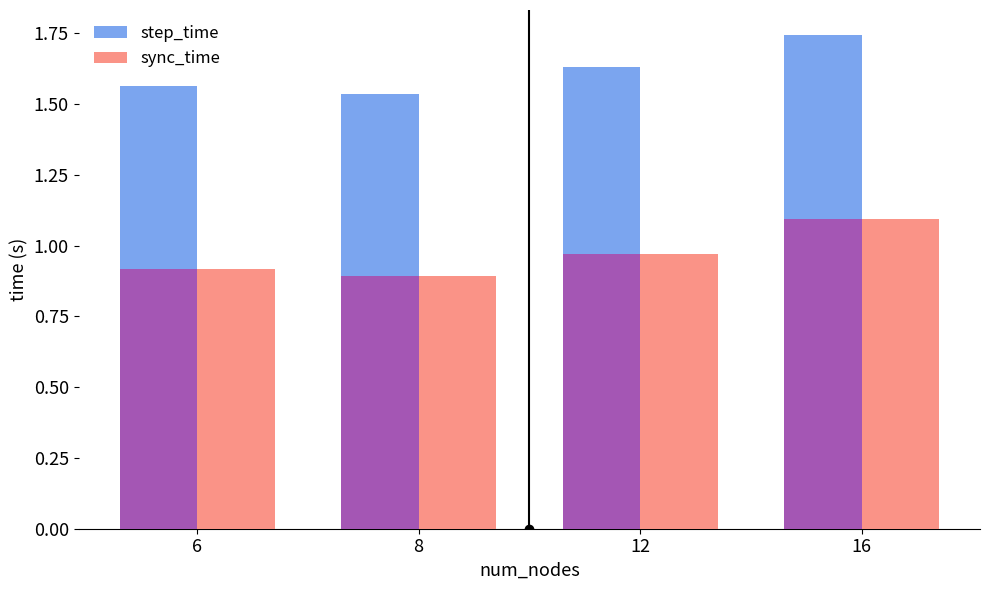

Which series has the largest range (max minus min)?

step_time